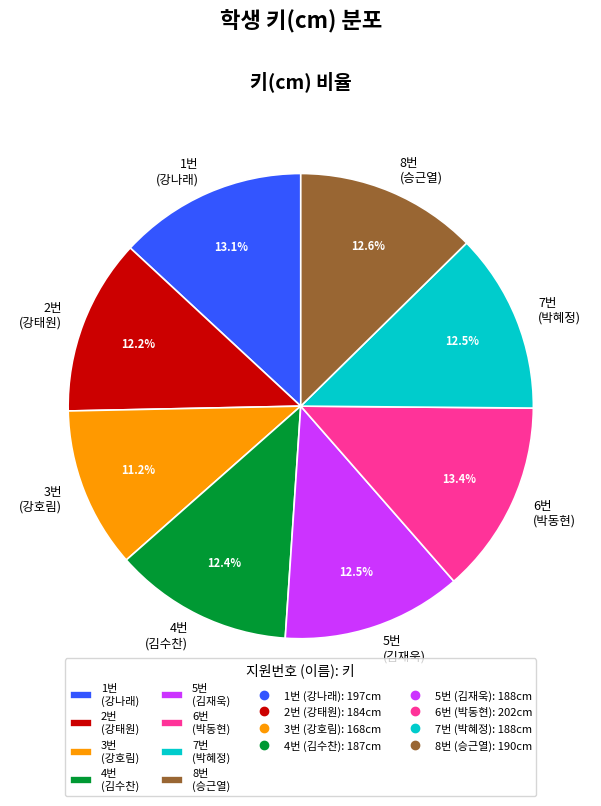

To the nearest percent, what portion does 4번 represent?

12%